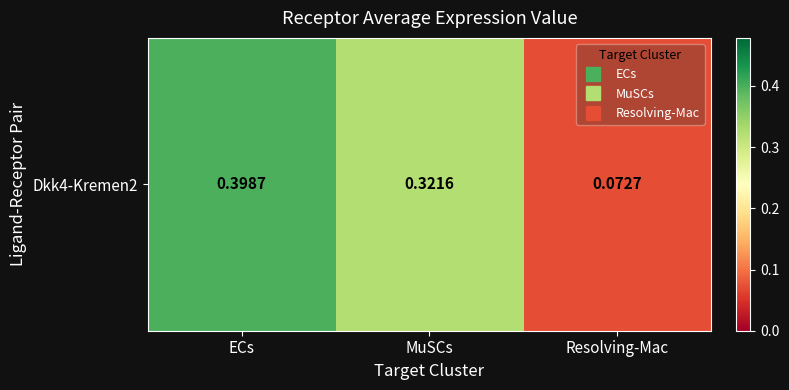

Rank the categories by value from lowest to highest.

Resolving-Mac, MuSCs, ECs